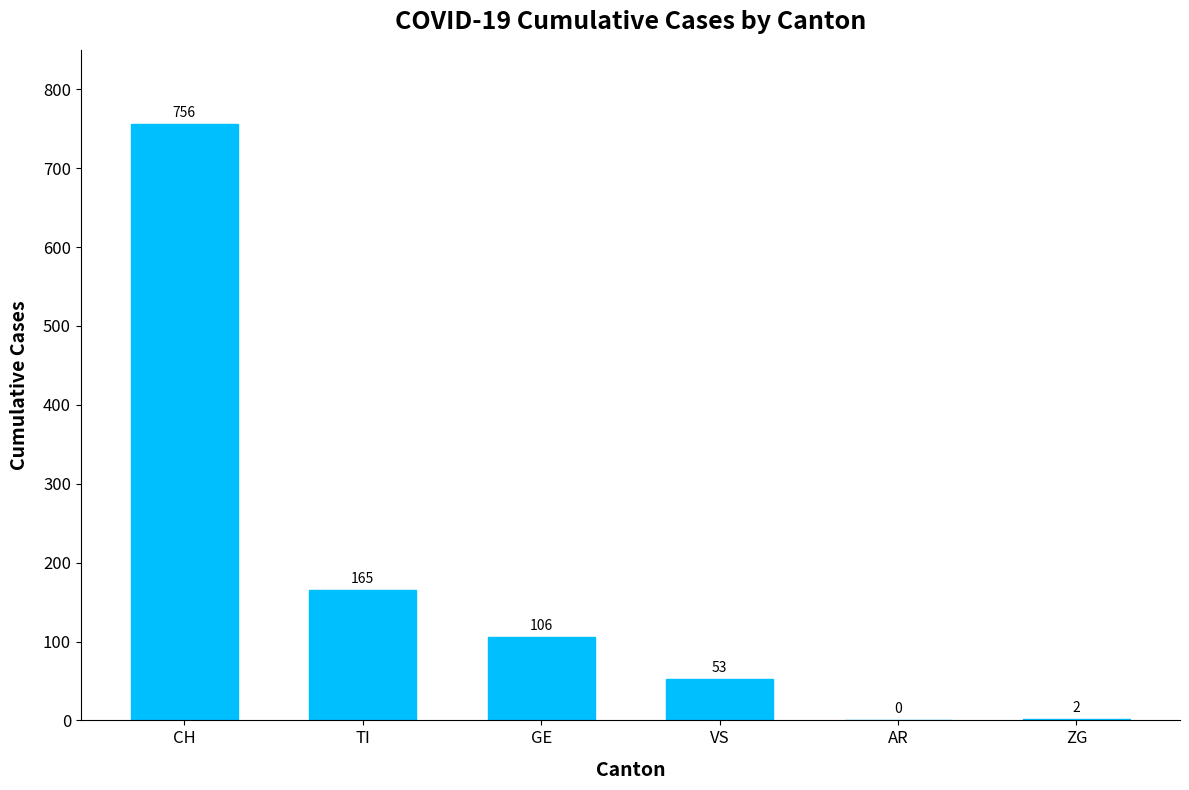

What is the change in value from VS to AR?

-53